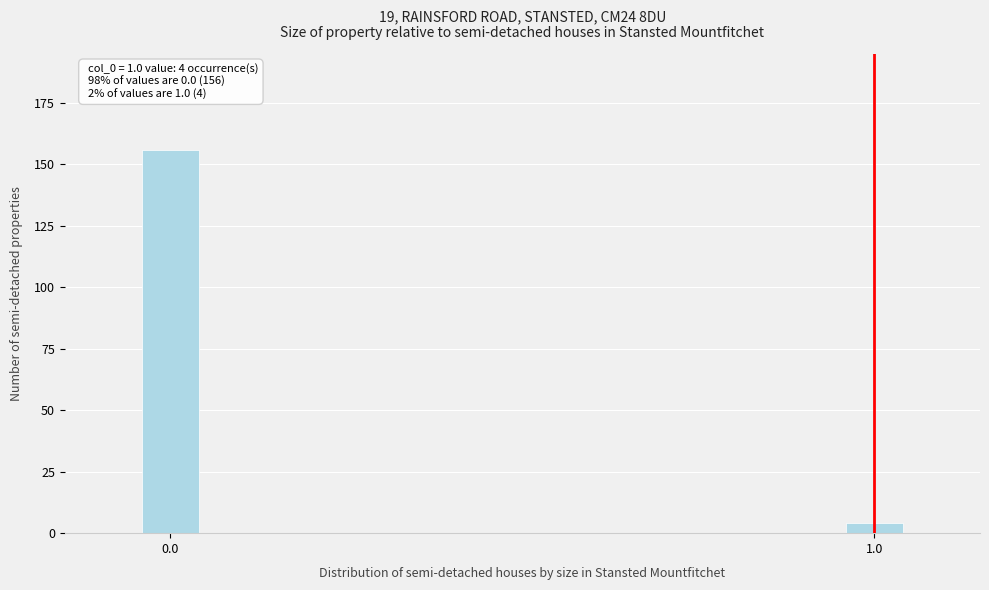

Reading left to right, extract all data points from this chart.

156	4